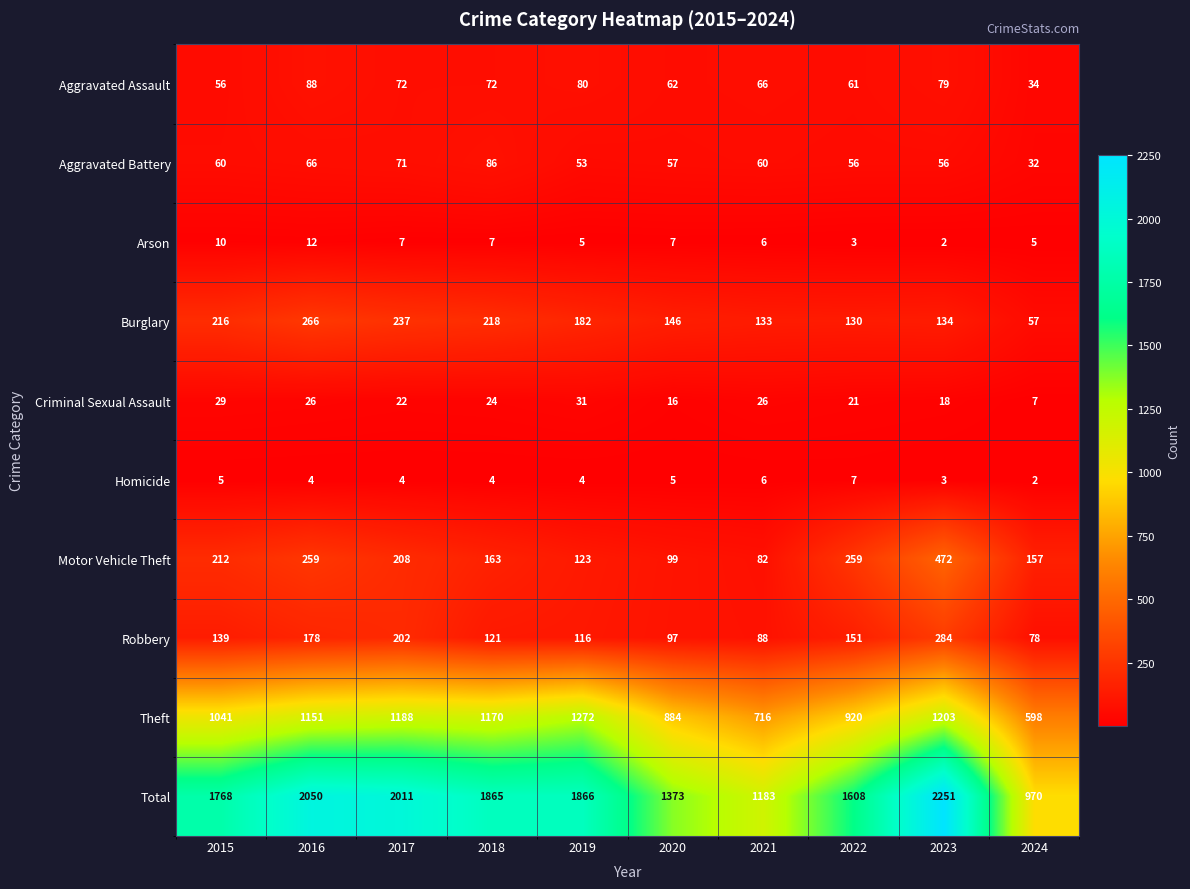

What is the difference between the maximum and minimum values in the Aggravated Battery series?

54